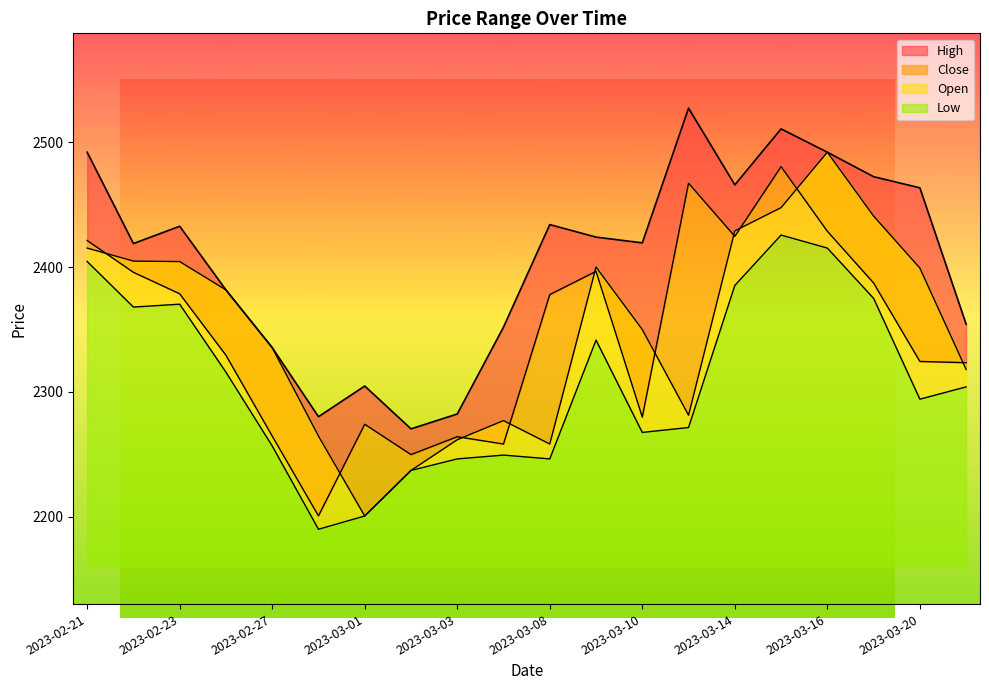

Reading left to right, extract all data points from this chart.

Close: 2421.4	2395.9	2378.7	2329.4	2264.6	2200.6	2274.0	2249.7	2264.0	2258.2	2378.0	2396.6	2279.8	2467.3	2424.7	2480.6	2428.8	2387.3	2324.4	2323.4
Open: 2415.3	2404.9	2404.5	2381.8	2335.5	2264.6	2200.5	2237.0	2261.6	2276.9	2258.2	2400.1	2350.0	2281.3	2429.1	2447.7	2492.2	2441.0	2399.3	2318.0
High: 2492.2	2418.9	2432.8	2381.8	2335.5	2280.1	2304.7	2270.3	2282.3	2351.9	2434.1	2424.1	2419.5	2527.5	2466.0	2510.9	2492.2	2472.6	2463.6	2354.3
Low: 2404.6	2368.0	2370.3	2315.8	2256.7	2189.8	2200.5	2237.0	2246.2	2249.3	2246.2	2341.5	2267.5	2271.4	2385.3	2425.8	2415.3	2375.0	2294.2	2304.0